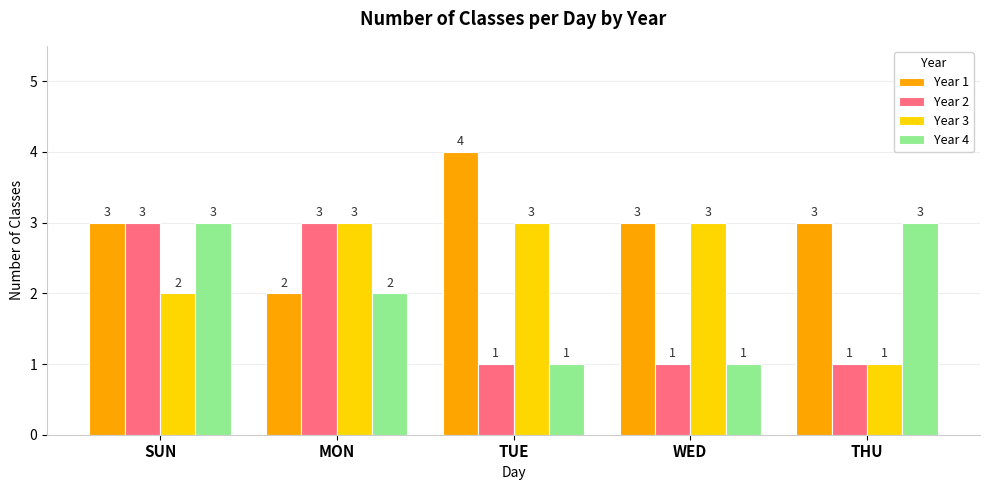

Which series changed the most between SUN and THU?

Year 2